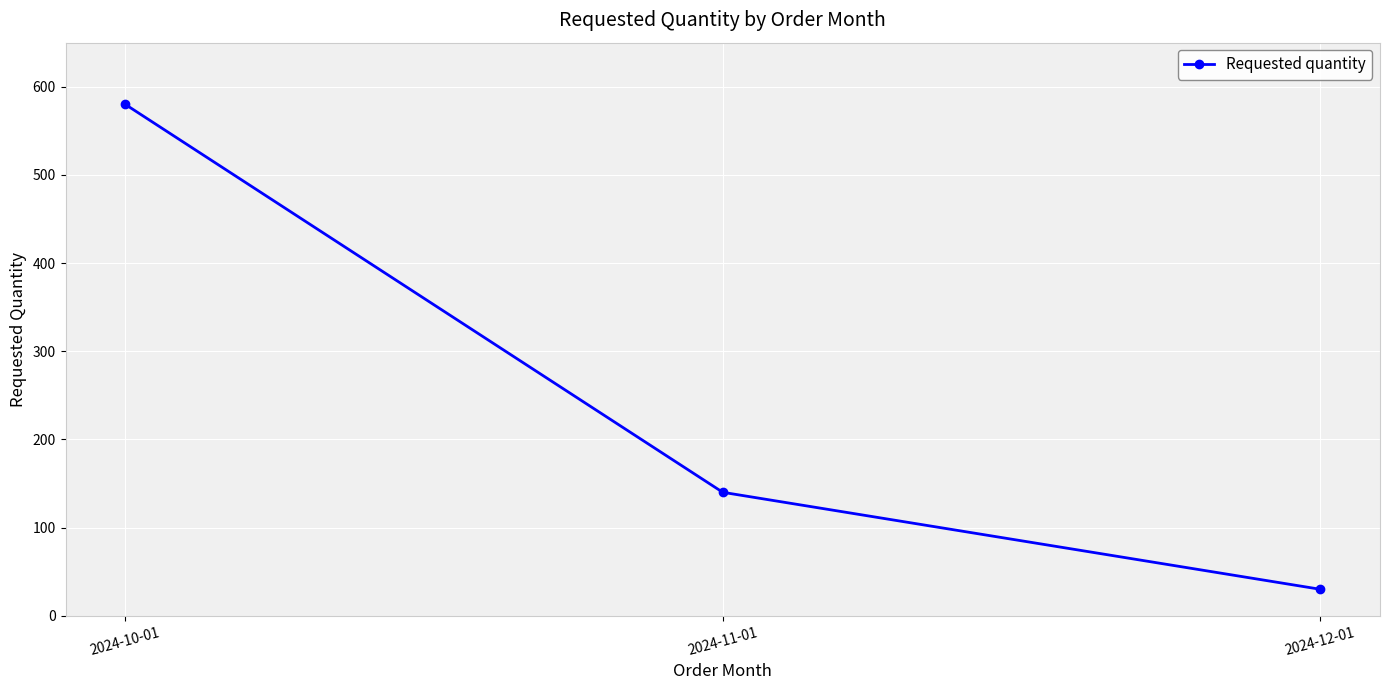

Reading left to right, list all the values displayed in this chart.

580	140	30